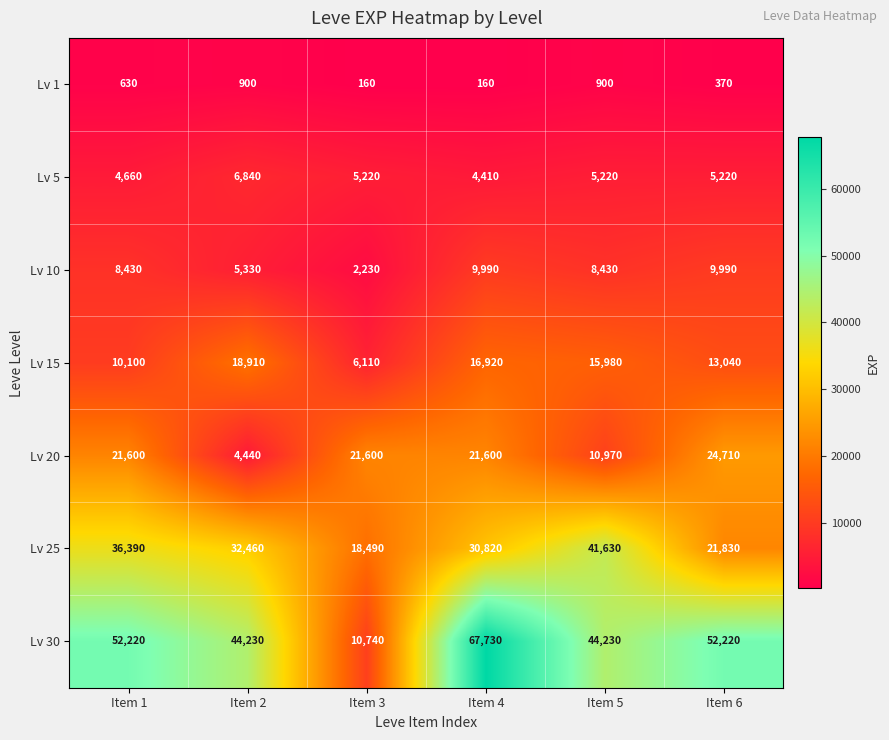

What is the total value across all series at Item 5?

127360